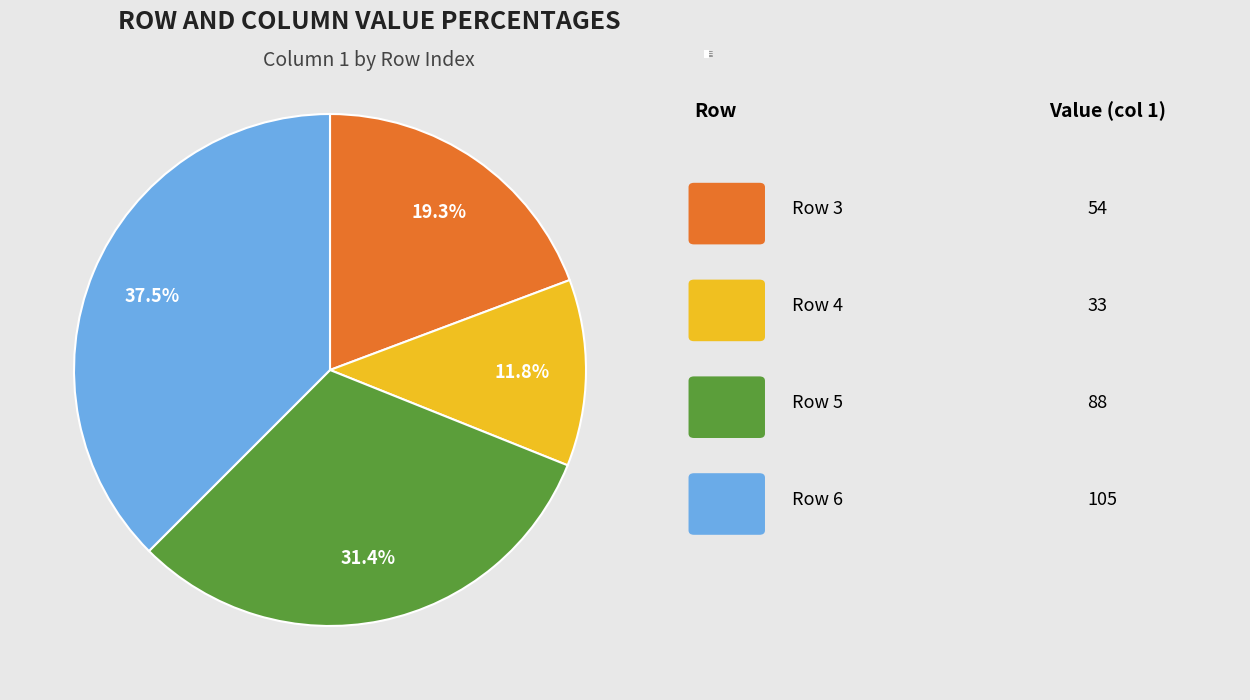

Between Row 4 and Row 3, which is larger?

Row 3